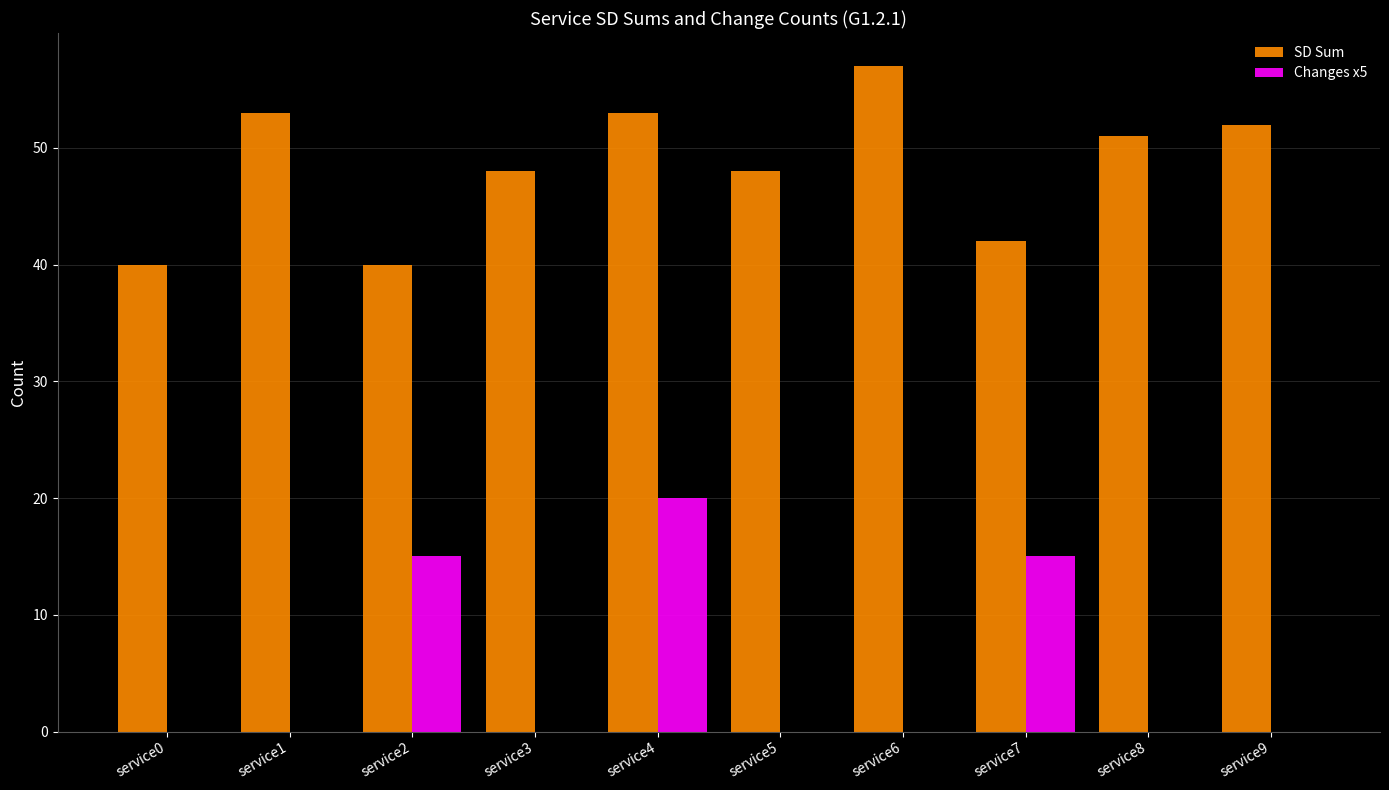

Which series has the largest total across all categories?

SD Sum